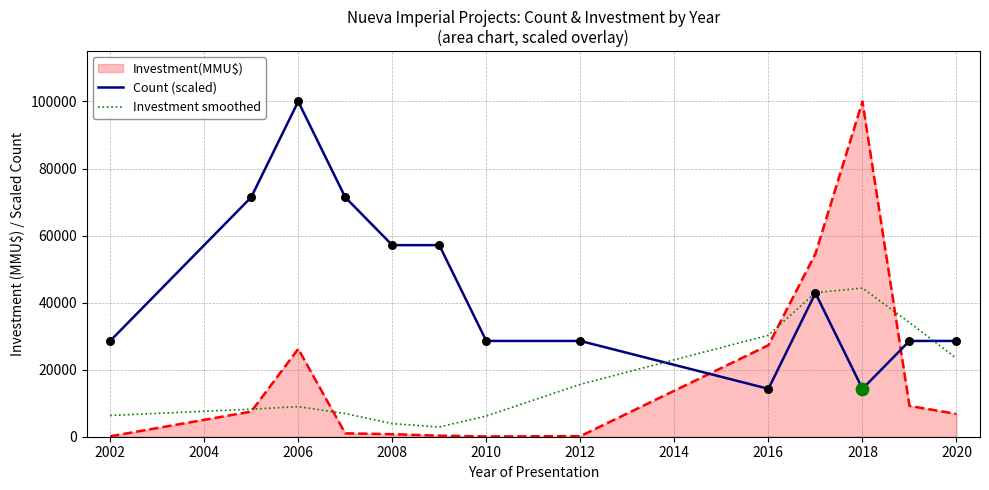

Which series has the largest total across all categories?

Count (scaled)